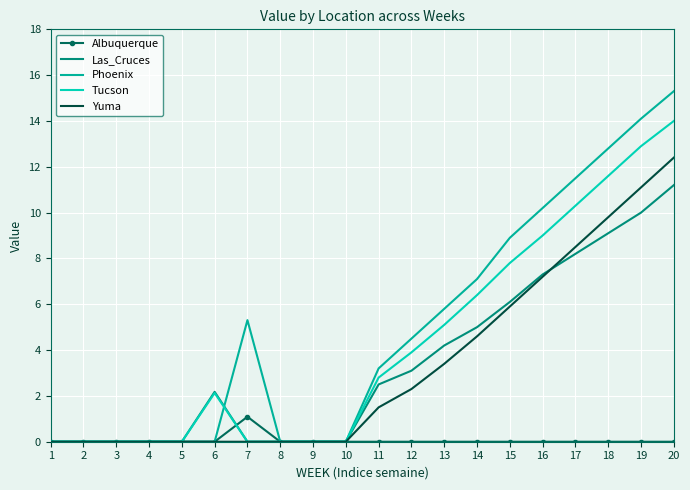

Is it true that Tucson equals 7.8 at 15?

True